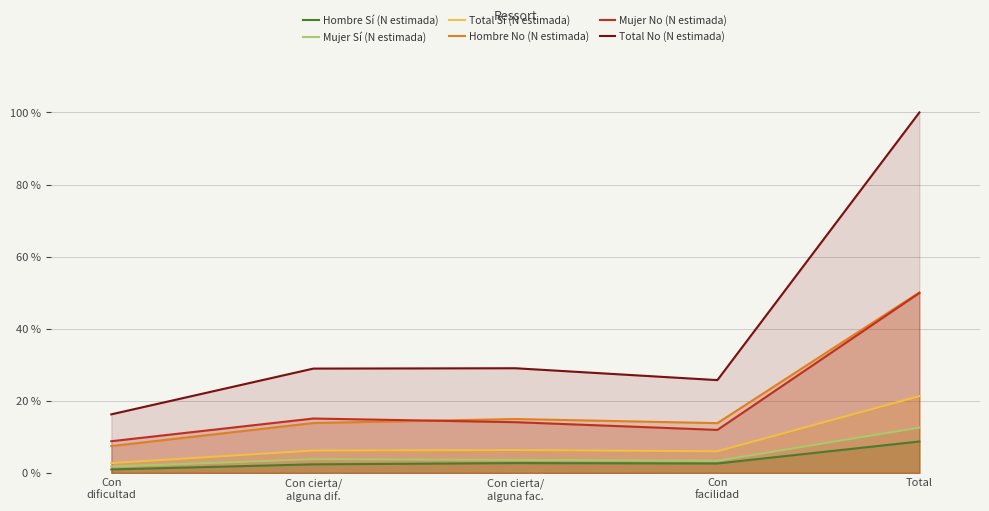

How many series are shown in this chart?

6